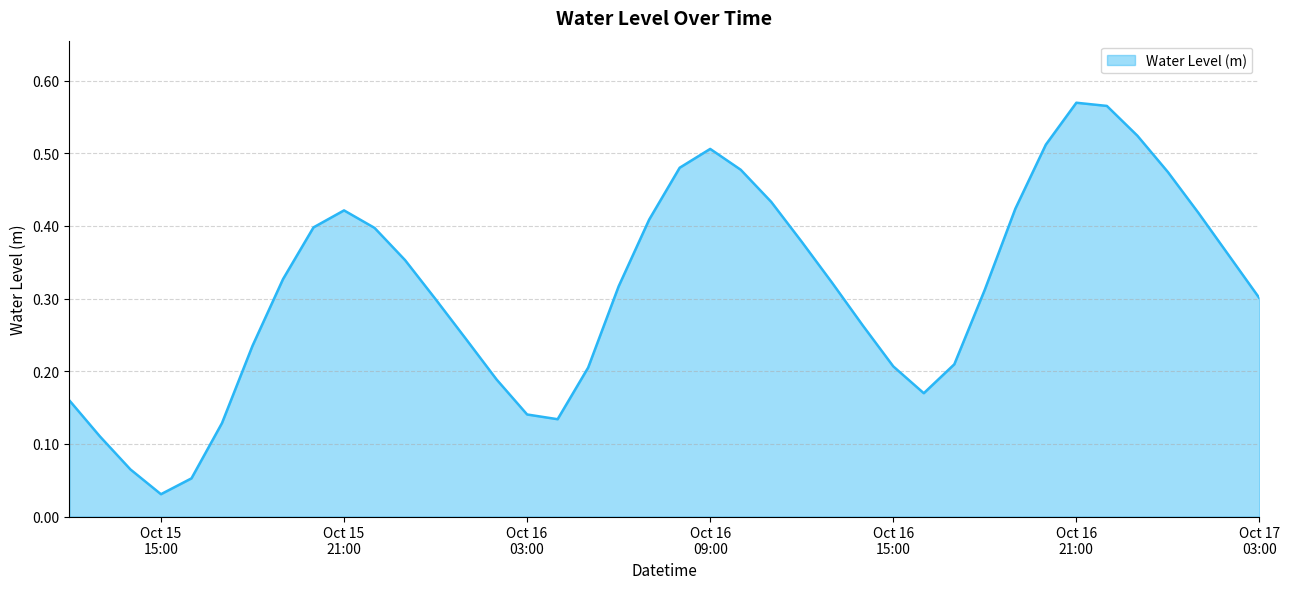

Does the chart have visible grid lines?

Yes